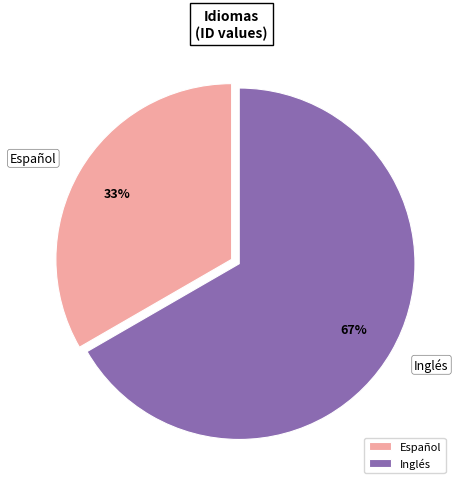

True or false: Español accounts for 42% of the total.

False